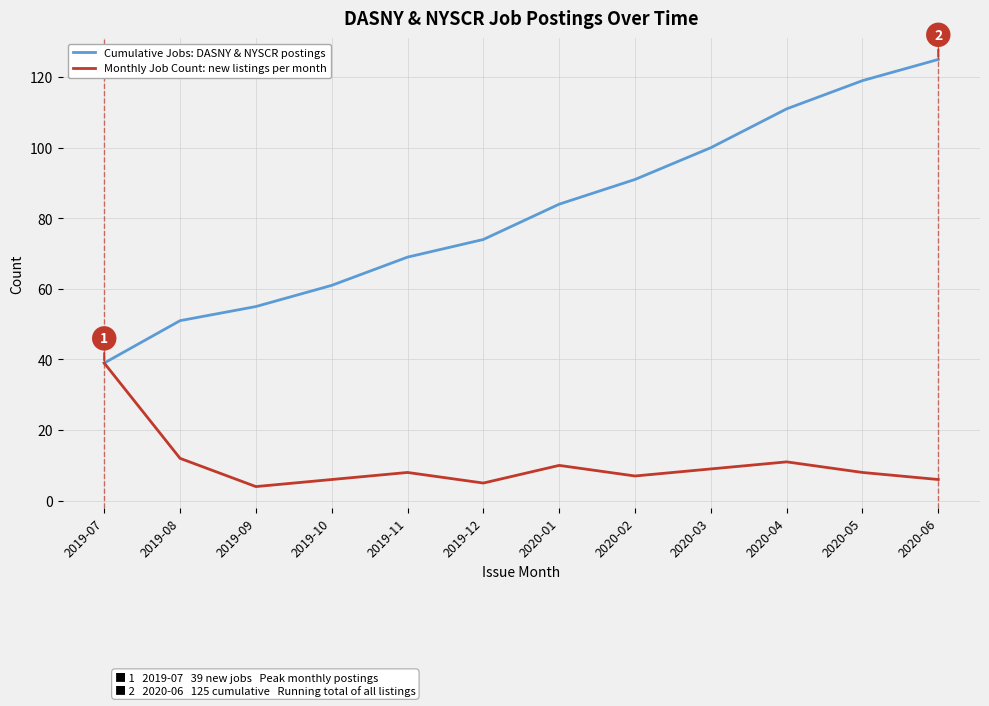

What position from the left is 2020-03?

9